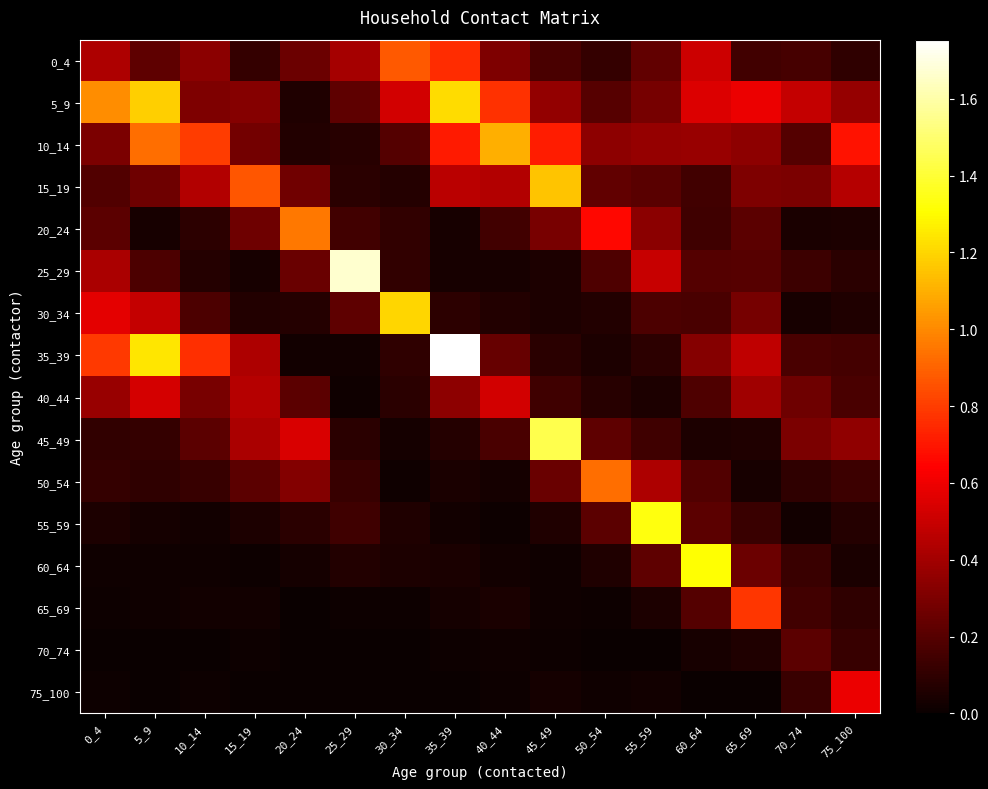

Which series has the widest spread of values?

35_39